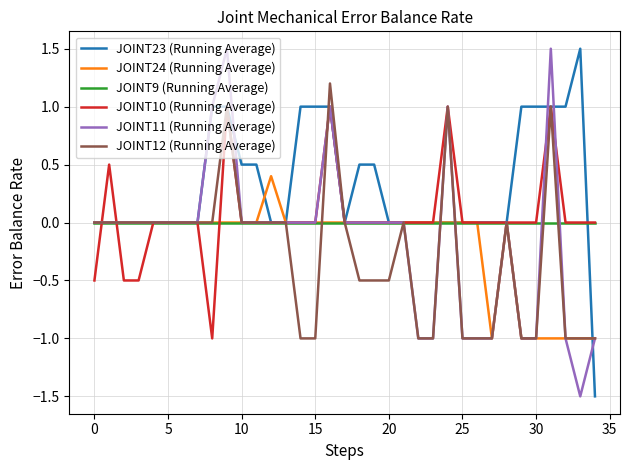

Count the JOINT11 (Running Average) values in the range -1 to 0.

29